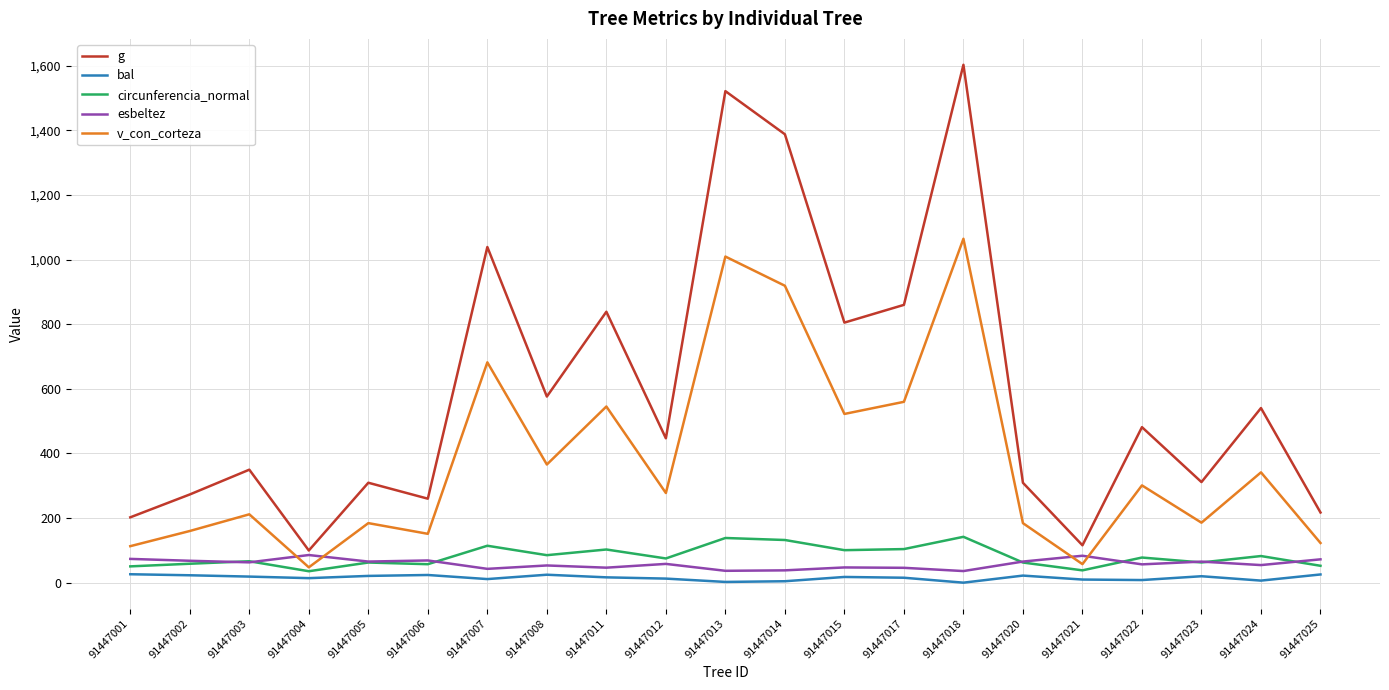

At 91447014, list the series in order from smallest to largest.

bal, esbeltez, circunferencia_normal, v_con_corteza, g